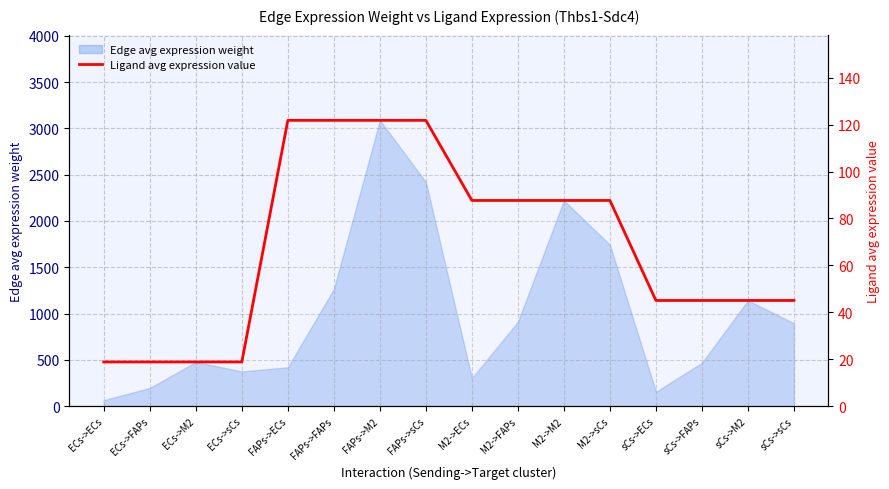

What is the label of the 3rd point from the left?

ECs->M2